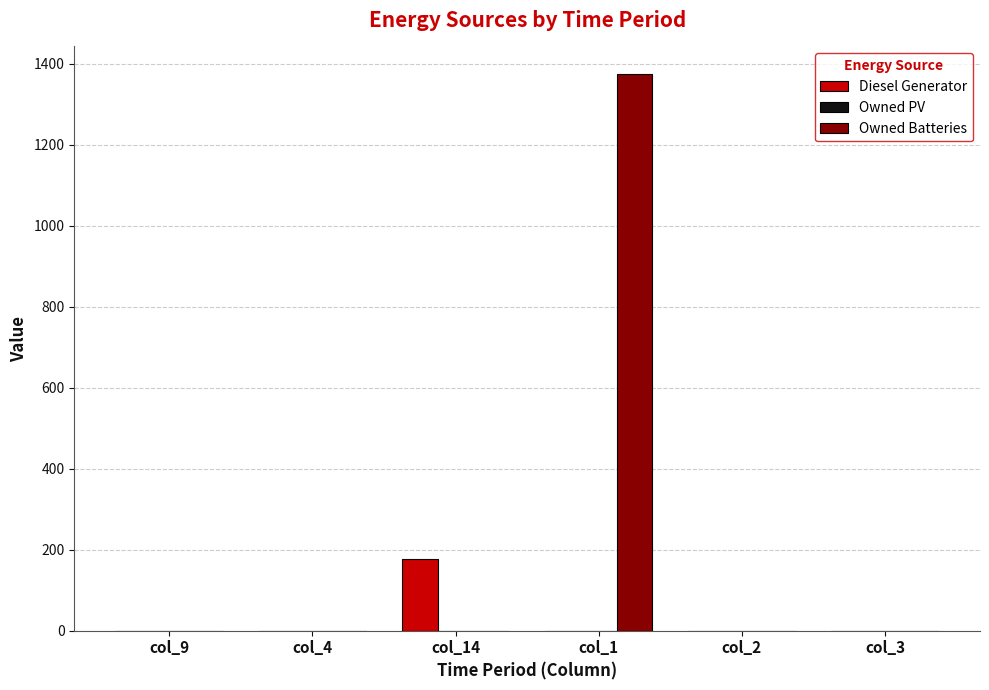

What is the sum of all Owned Batteries values?

1374